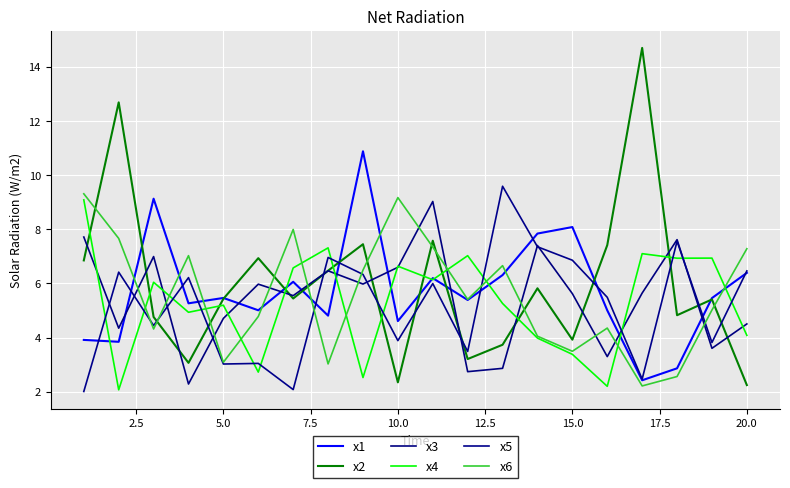

Which series has the largest total across all categories?

x2